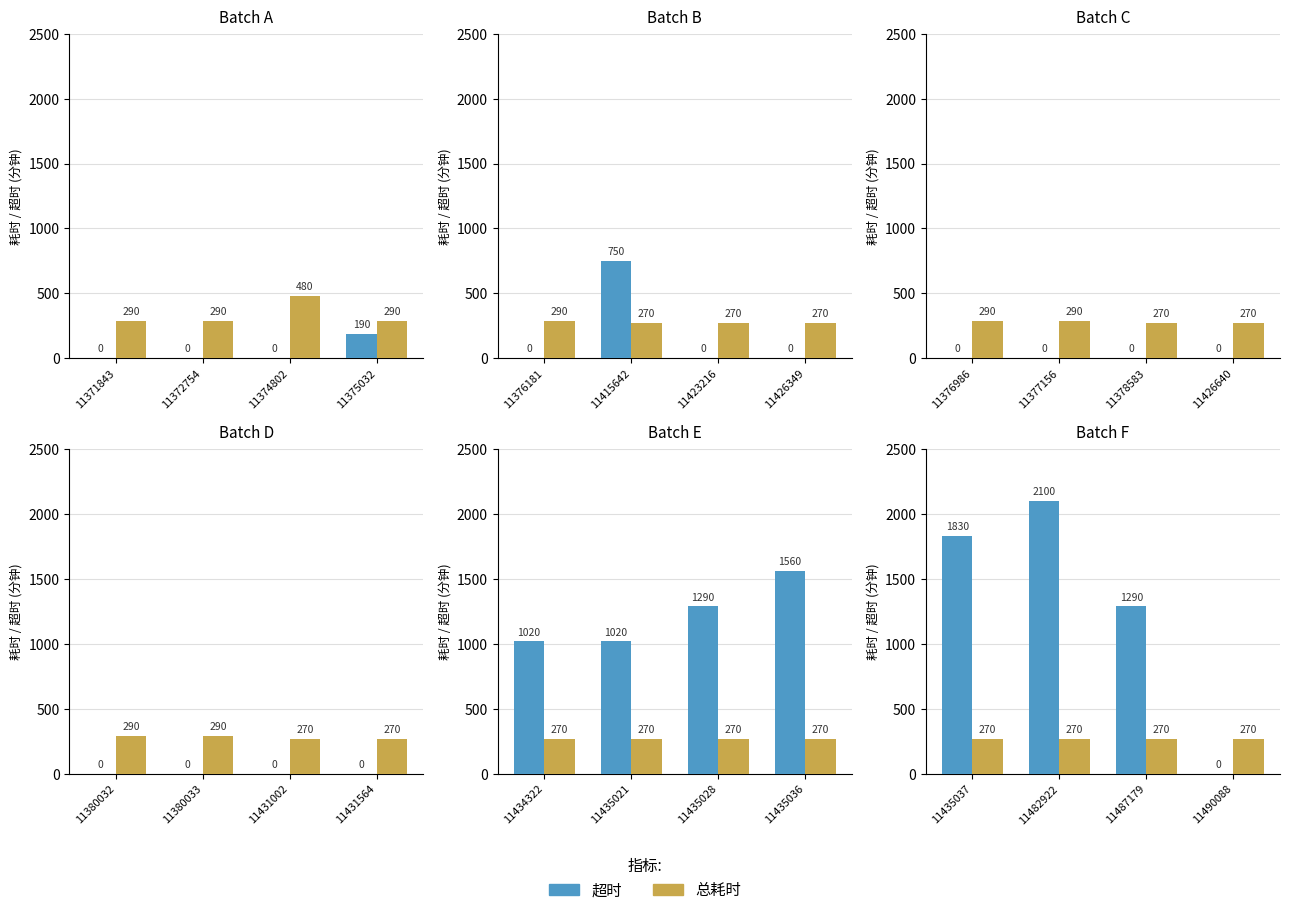

What is the minimum value for 总耗时?

270